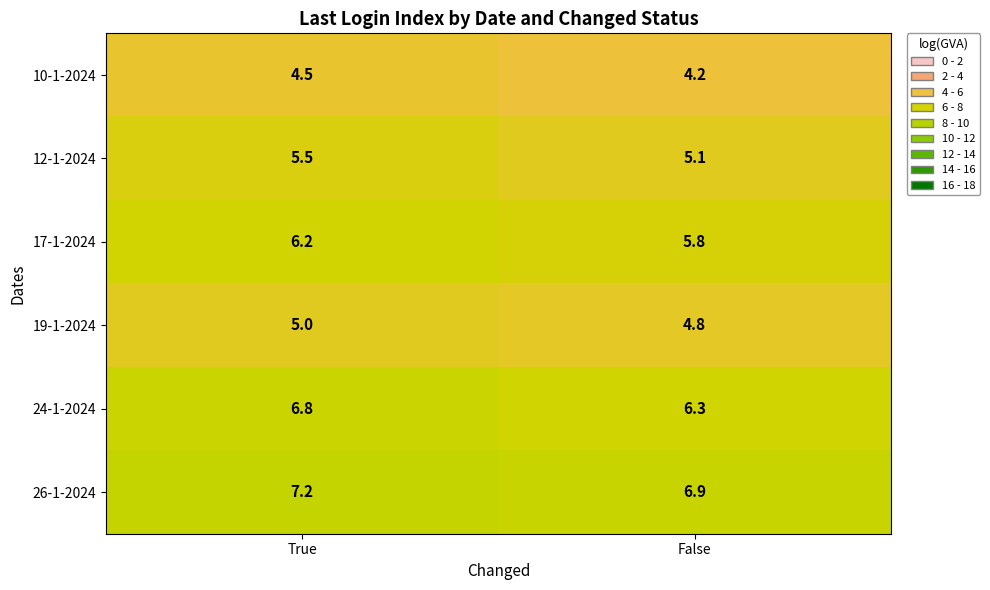

How many categories are shown in the chart?

2